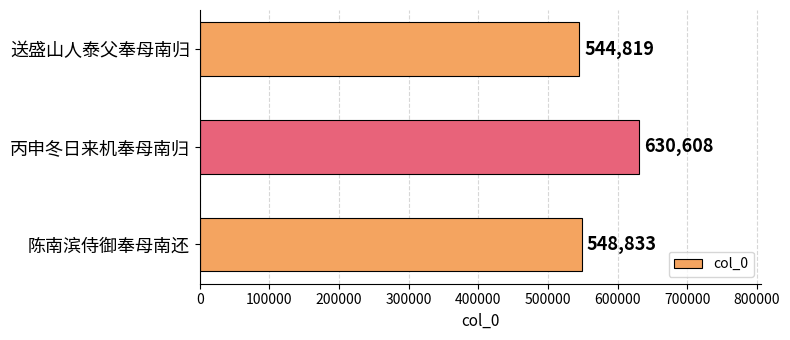

What is the maximum value shown in the chart?

630608